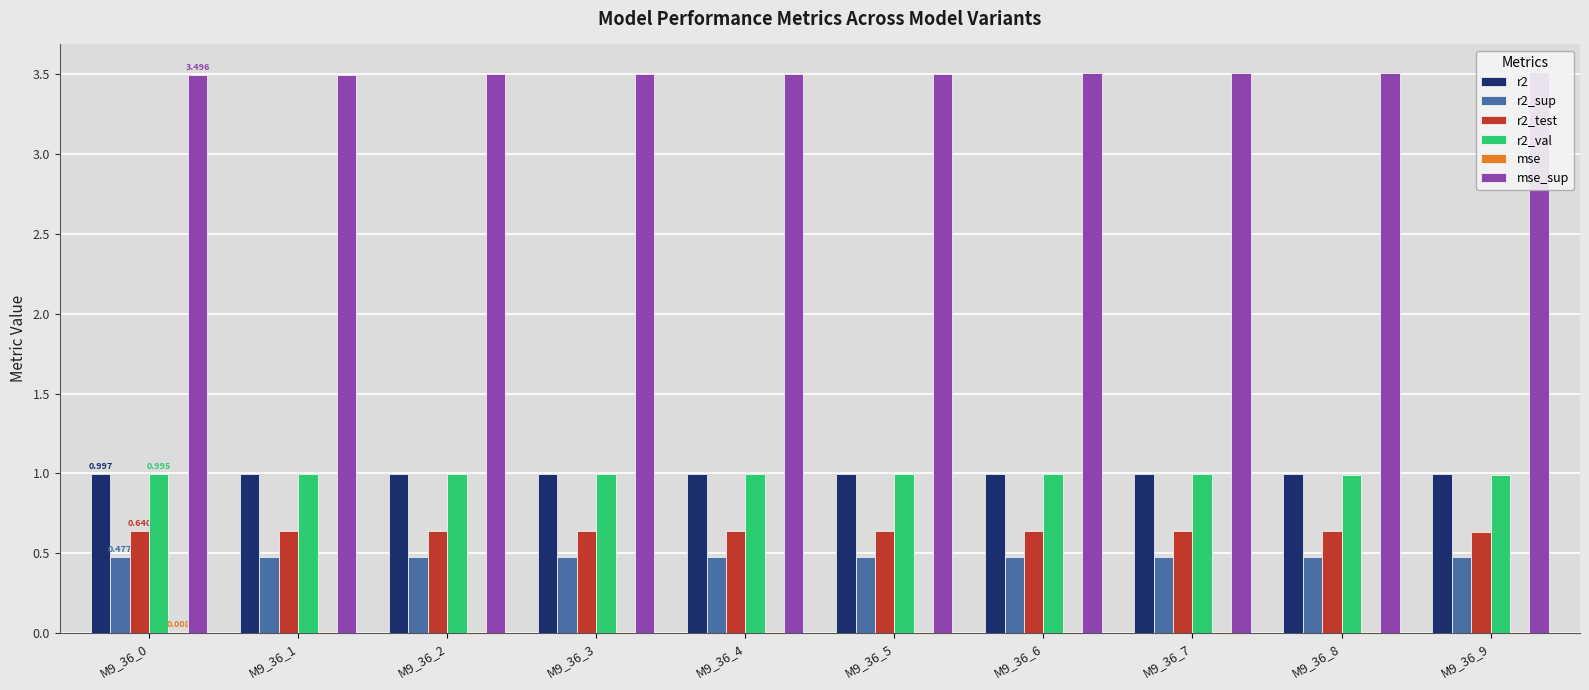

The r2_sup series shows 0.3 at M9_36_6. True or false?

False